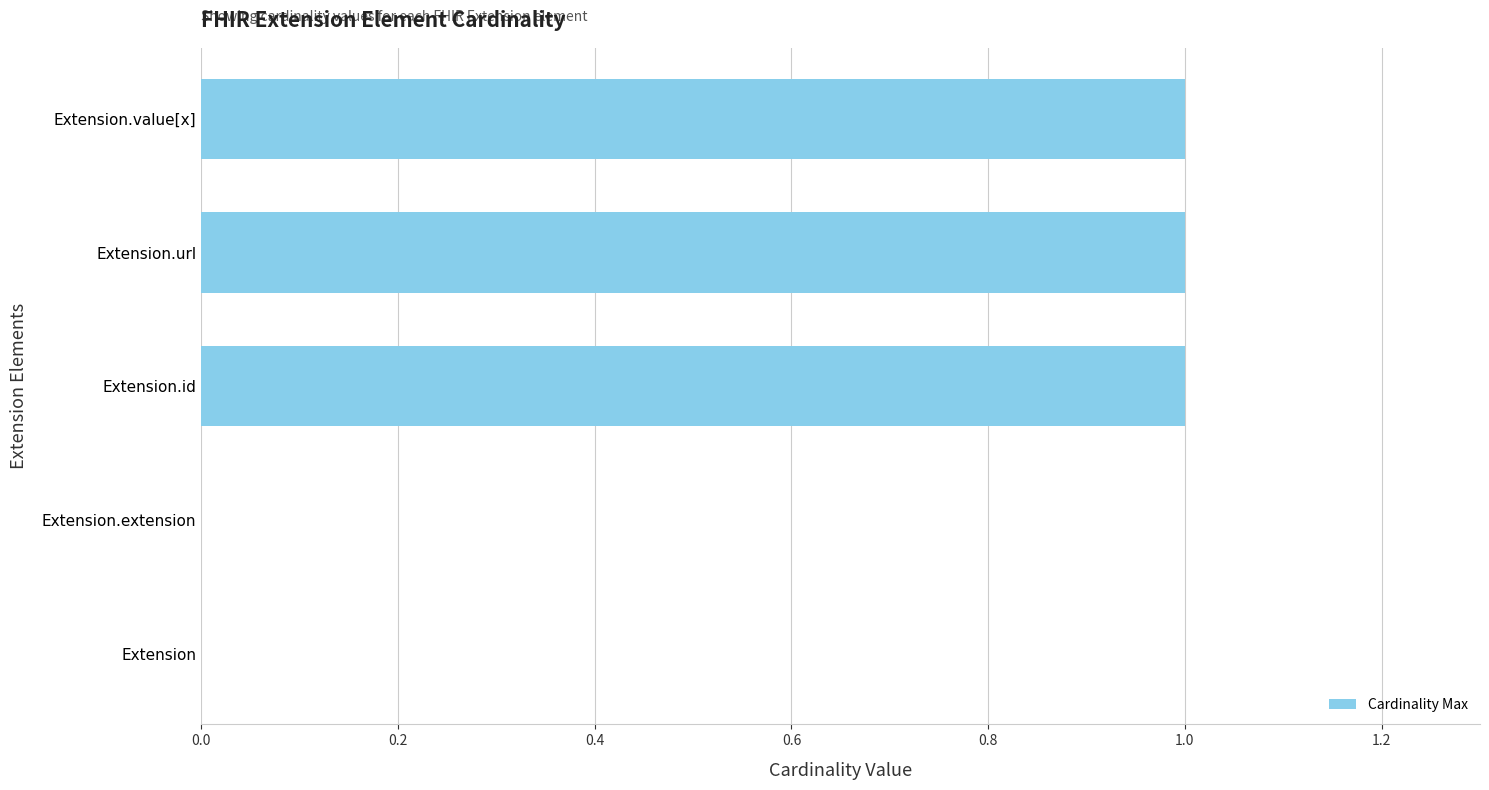

Reading bottom to top, what are all the values shown in this chart?

Extension=0	Extension.extension=0	Extension.id=1	Extension.url=1	Extension.value[x]=1